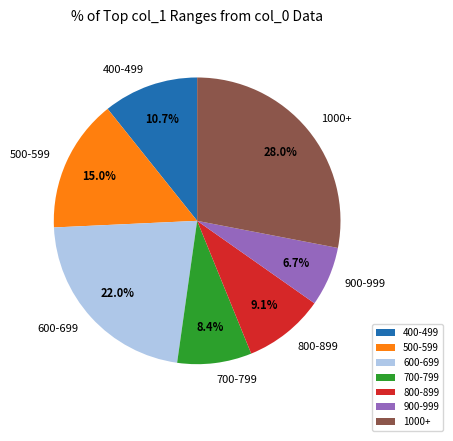

Approximately how many times larger is the value at 800-899 compared to 1000+?

0.3